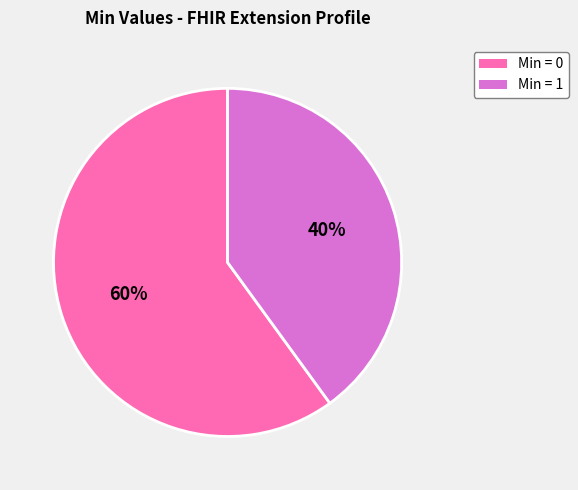

Is there any slice that represents more than half of the pie?

Yes